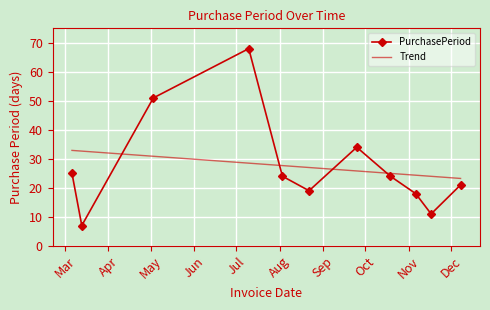

List the labels in order of value, largest first.

2017-07-10, 2017-05-03, 2017-09-25, 2017-03-06, 2017-08-03, 2017-10-19, 2017-12-08, 2017-08-22, 2017-11-06, 2017-11-17, 2017-03-13